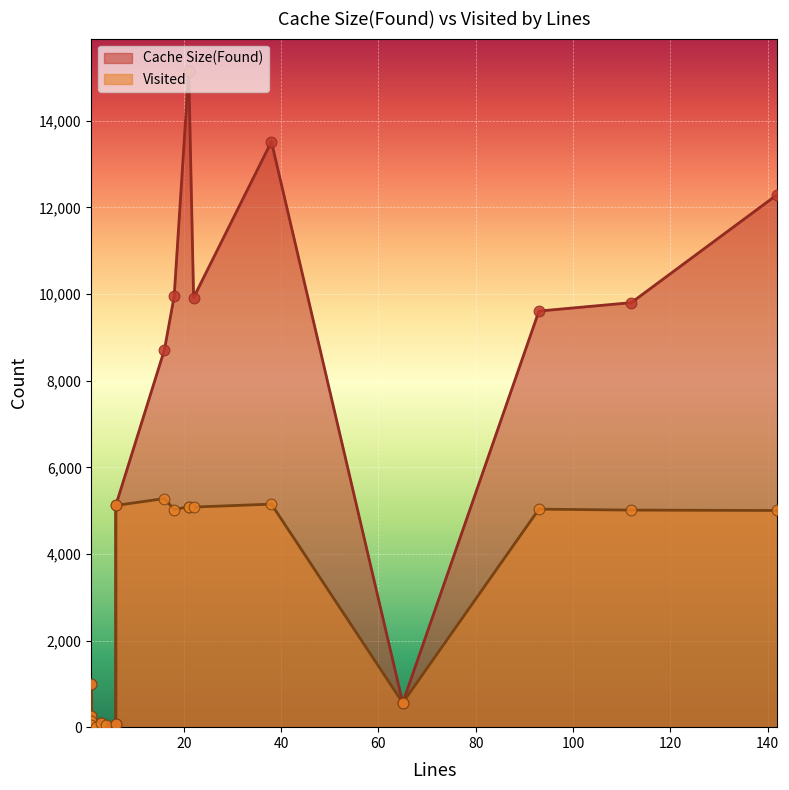

What is the total value across all series at 1?

2002